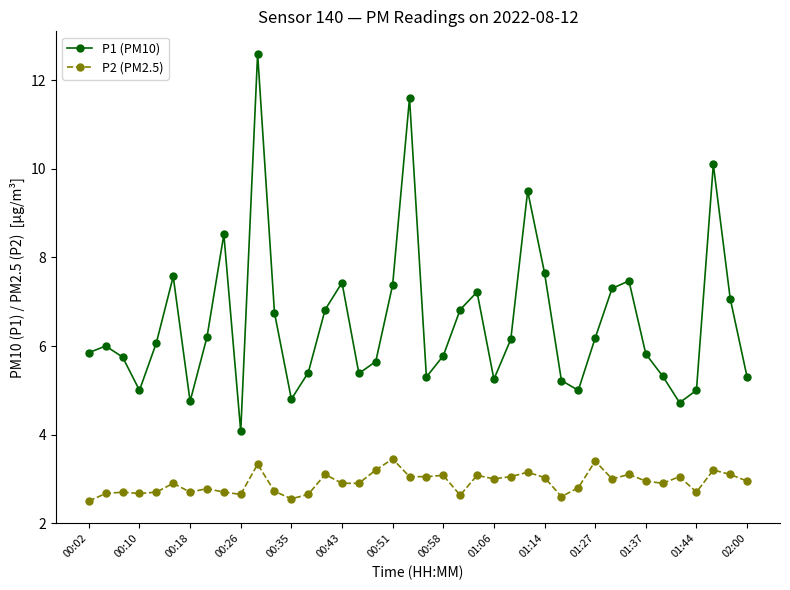

Rank the series by their average value, from highest to lowest.

P1 (PM10), P2 (PM2.5)